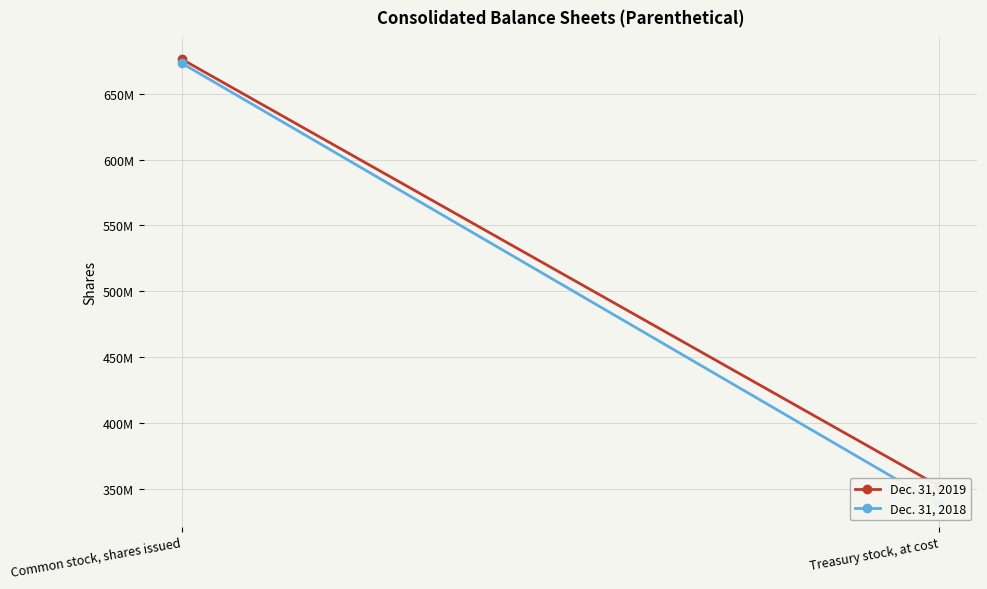

What are all the series names shown in the legend?

Dec. 31, 2019, Dec. 31, 2018